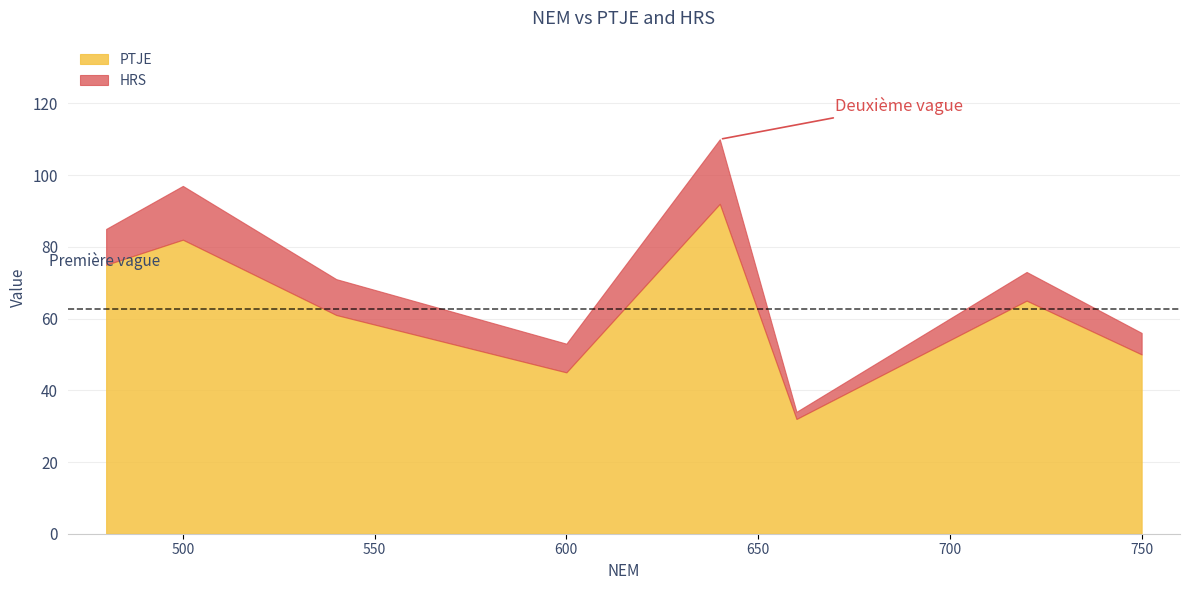

True or false: HRS has a value of 26 at 640.

False